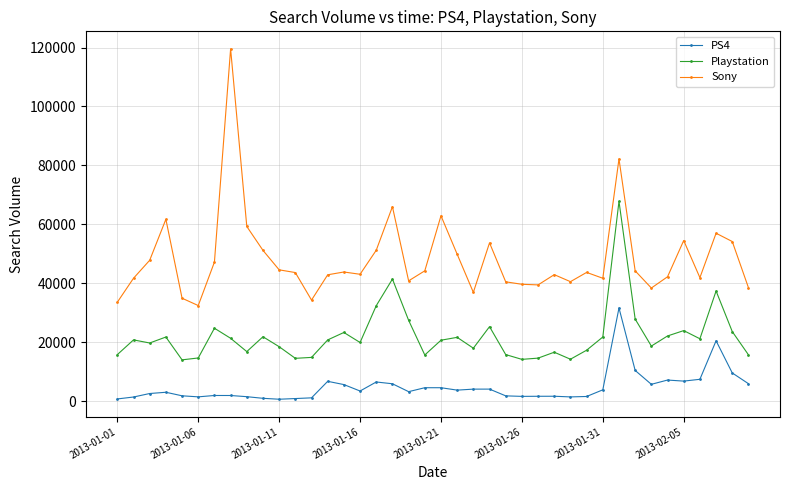

Which series has the largest total across all categories?

Sony